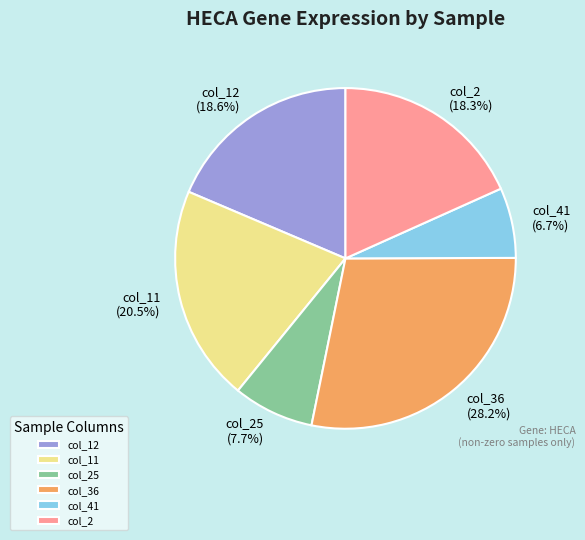

Combined, what portion of the pie is col_2 and col_11?

38.8%